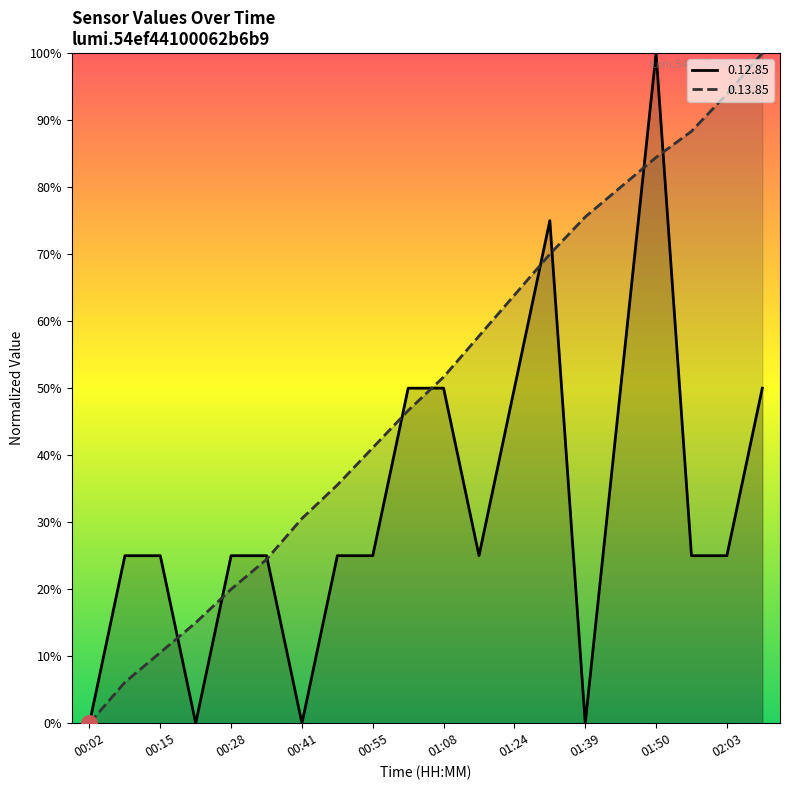

Which series has the largest total across all categories?

0.13.85